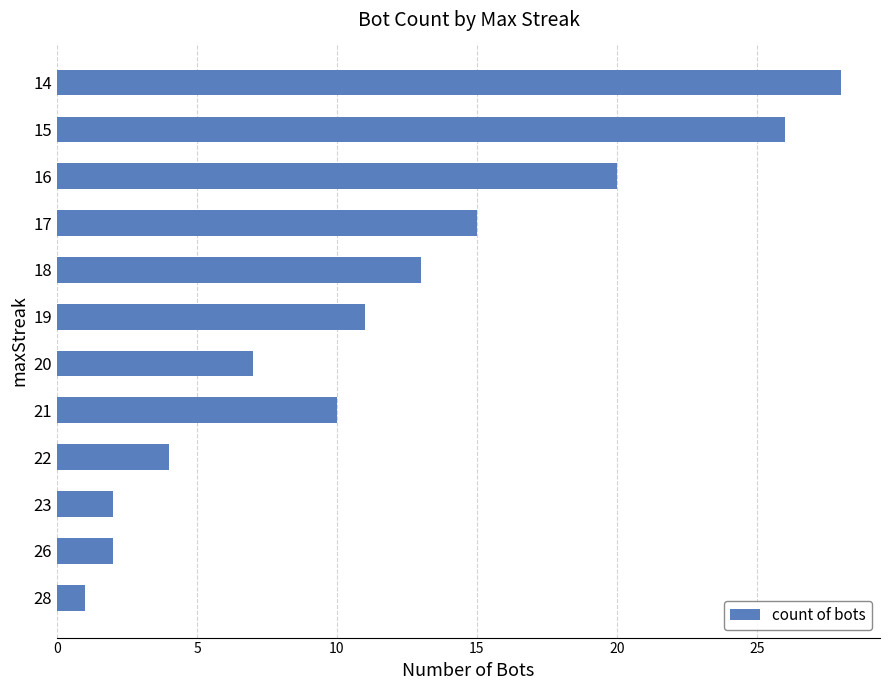

How many distinct data groups are displayed?

1